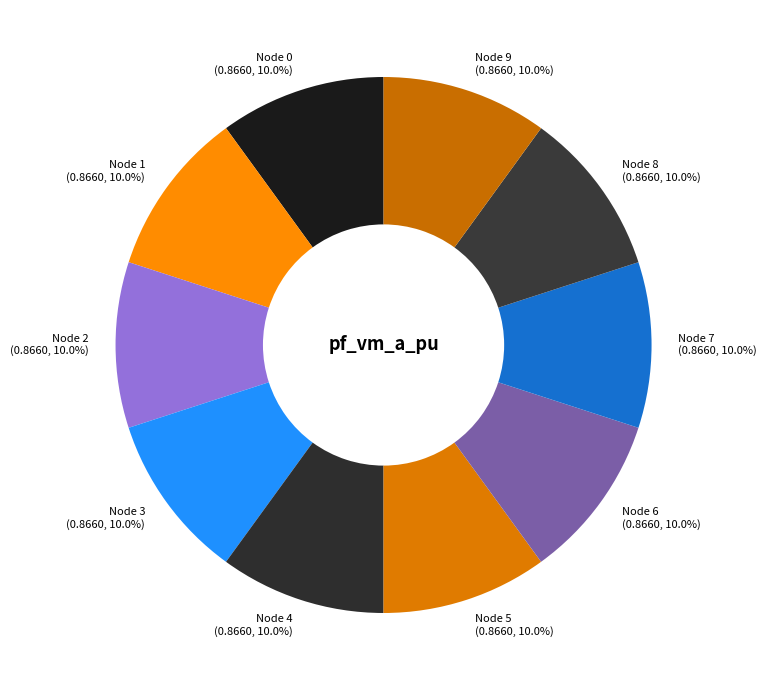

What is the ratio of the value at Node 2 to the value at Node 9?

1.0